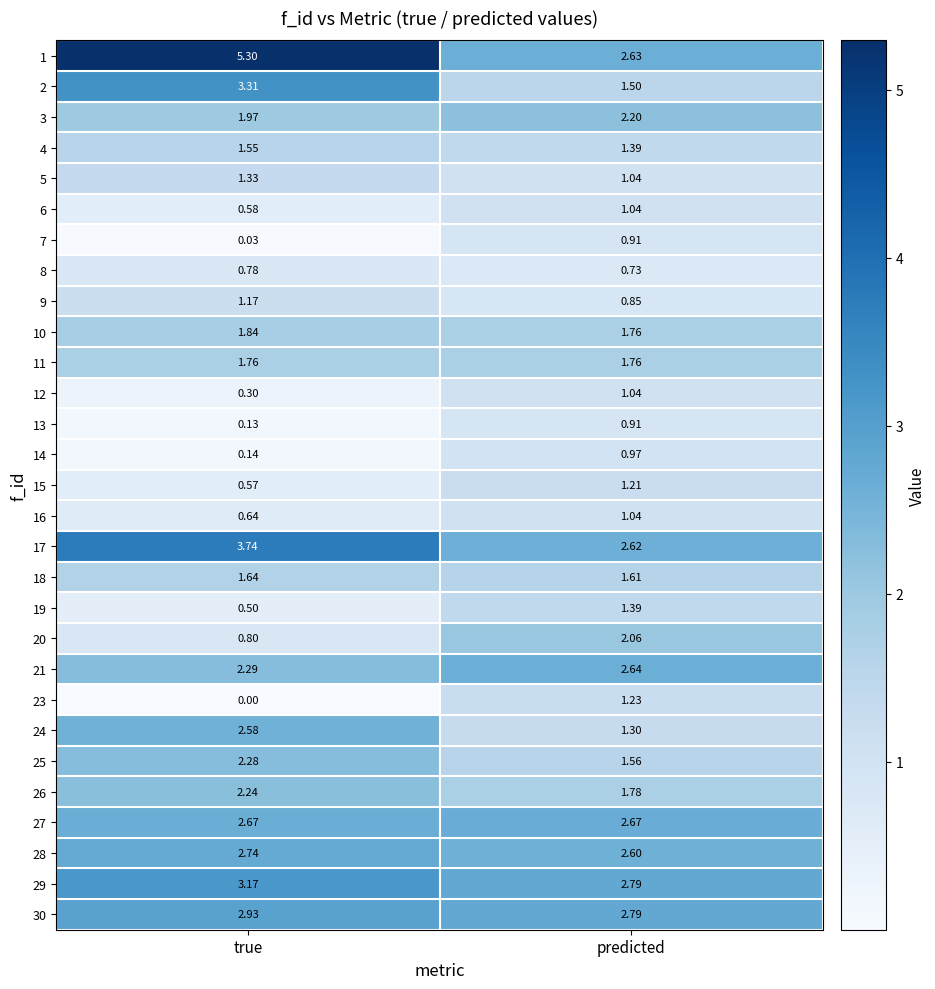

Between true and predicted, which series saw the biggest shift?

1